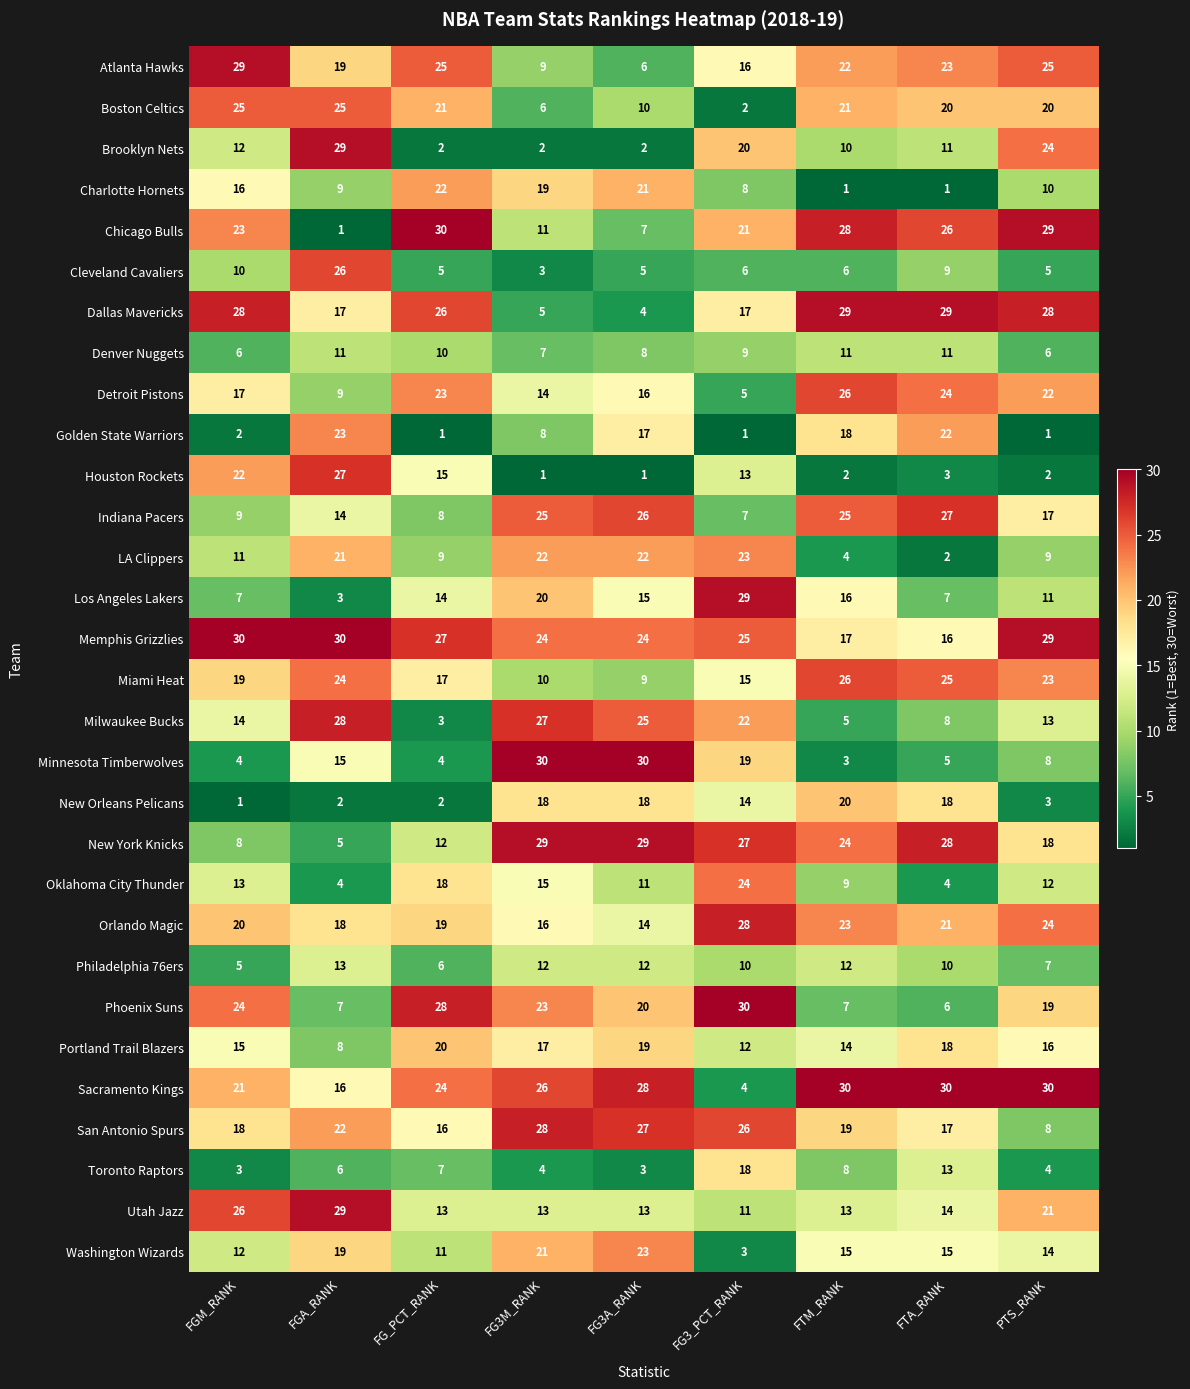

The San Antonio Spurs series shows 6 at FG3M_RANK. True or false?

False